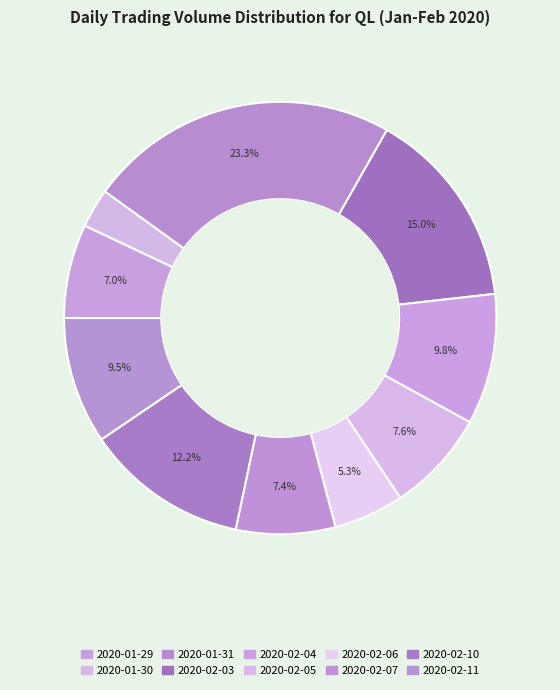

Does 2020-02-04 account for over 50% of the chart?

No